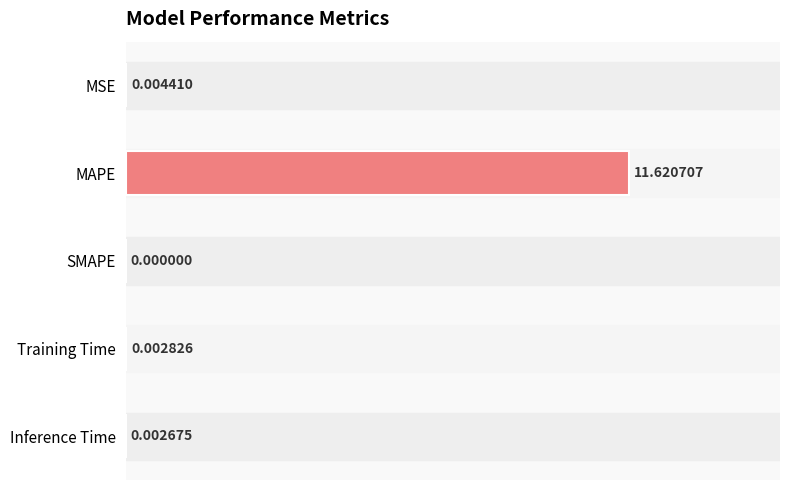

Which label corresponds to the largest value in the chart?

MAPE